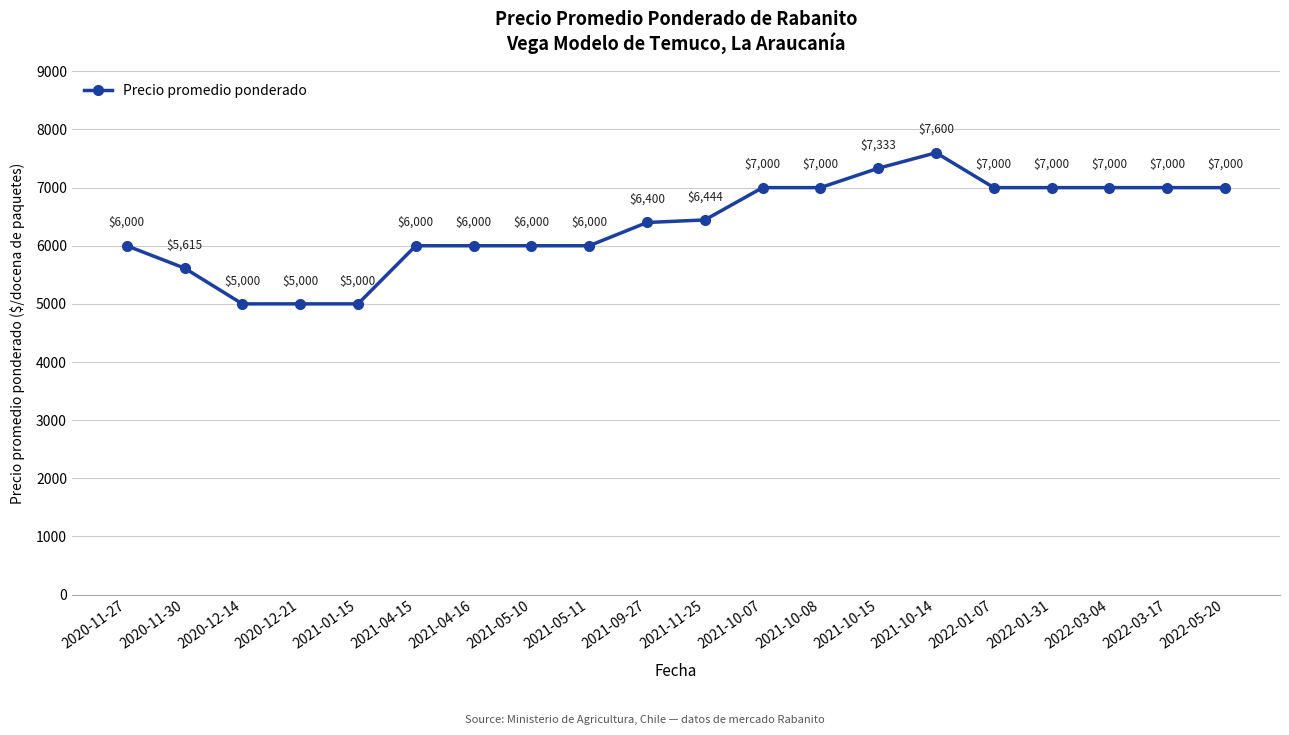

What is the change in value from 2021-04-15 to 2021-10-07?

+1000